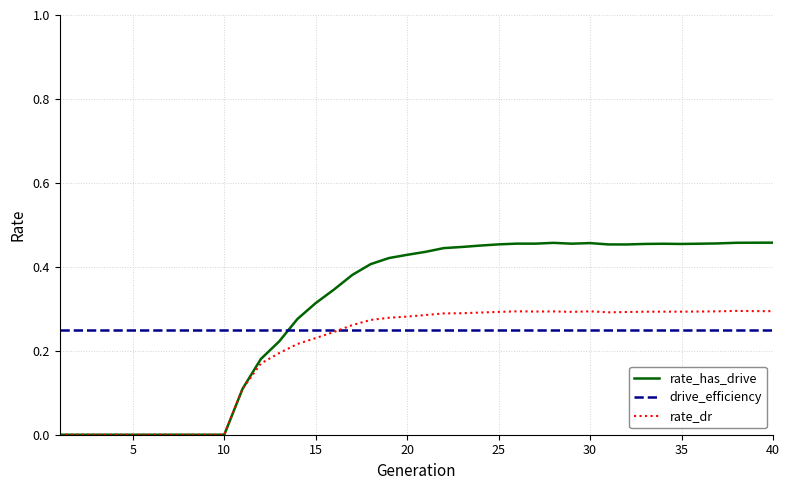

List the series in order of their peak value, highest first.

rate_has_drive, rate_dr, drive_efficiency